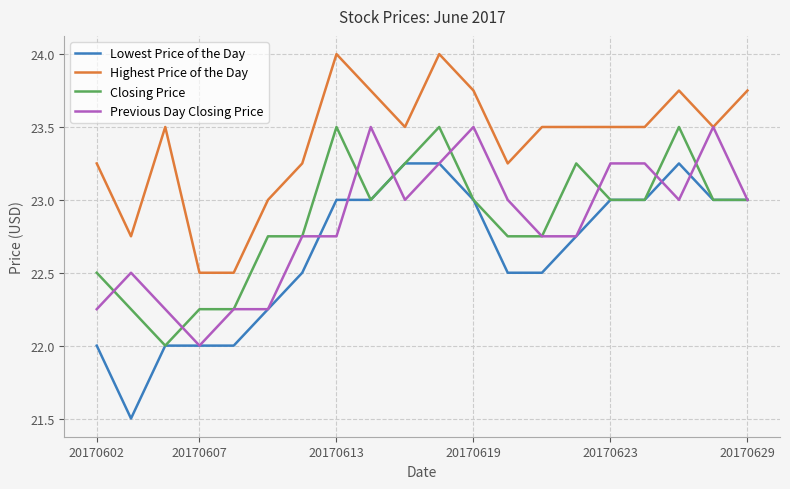

True or false: Highest Price of the Day and Closing Price intersect in this chart.

False